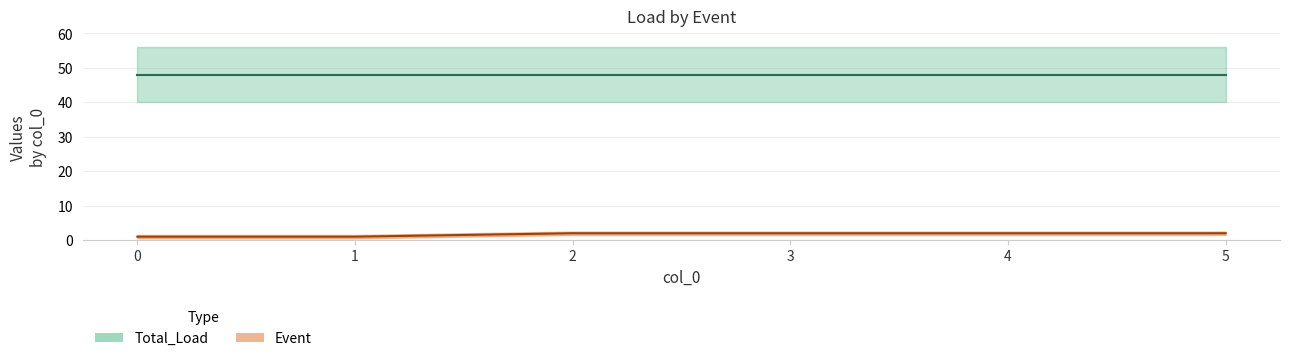

Is it true that the value at 1 is 1?

True